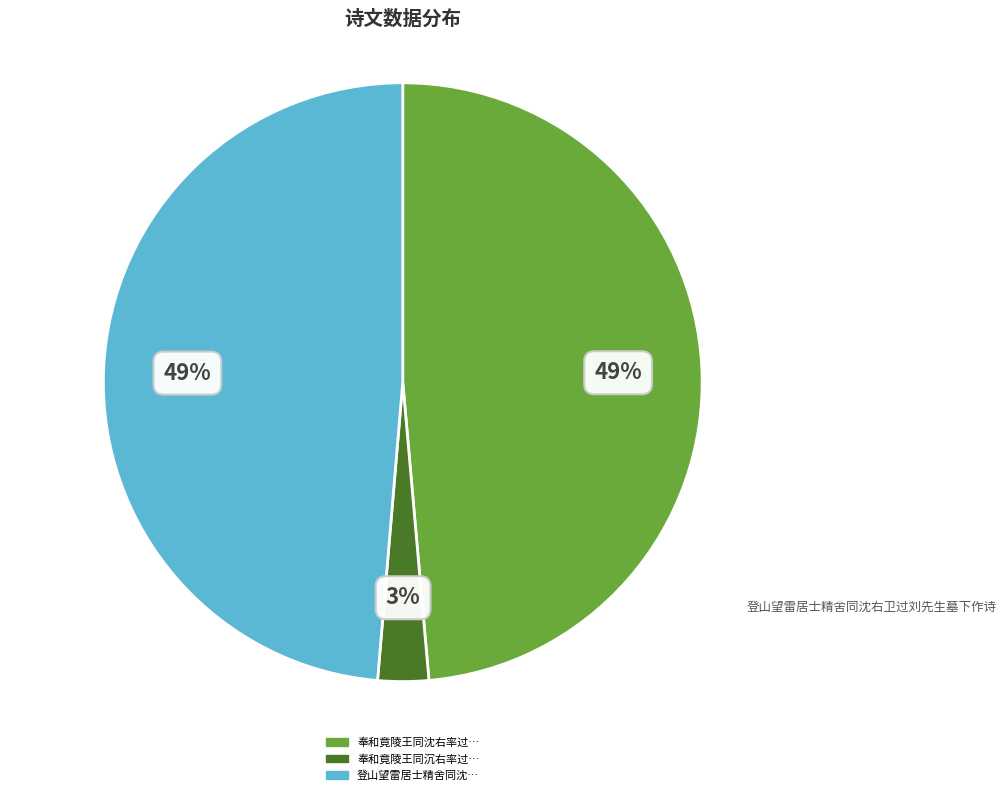

Is there any slice that represents more than half of the pie?

No